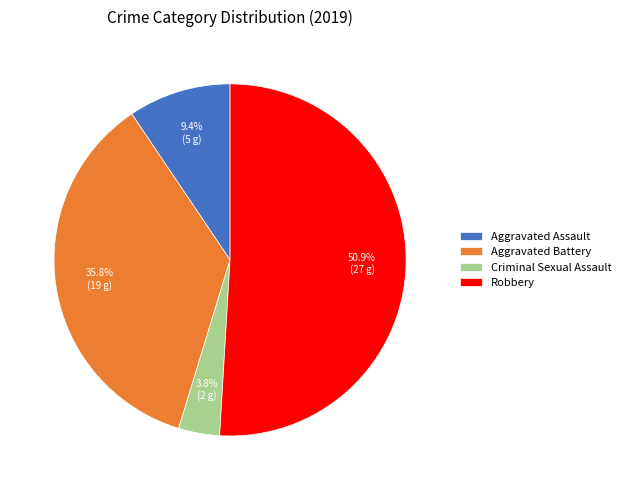

To the nearest percent, what portion does Aggravated Battery represent?

36%